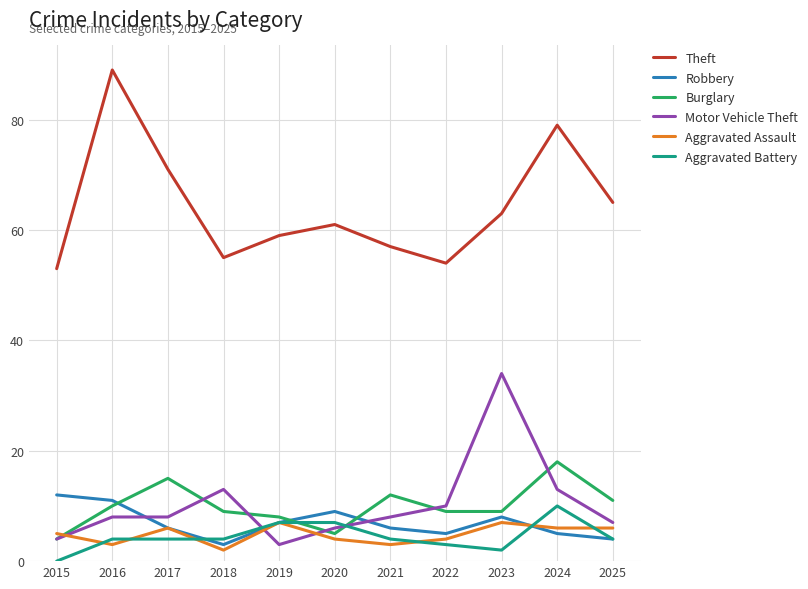

Between 2022 and 2025, which series saw the biggest shift?

Theft